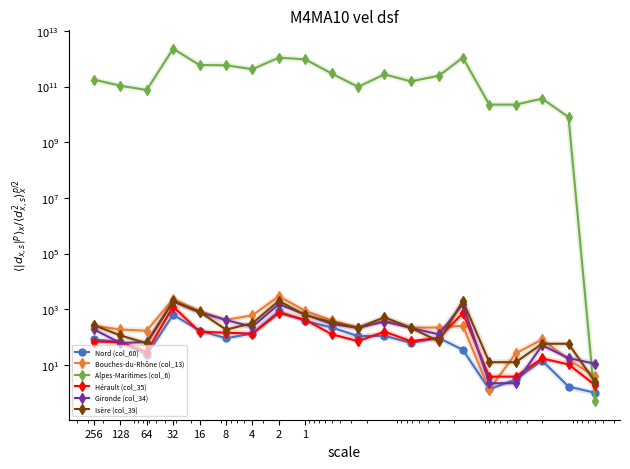

At which category is the sum across all series the highest?

32